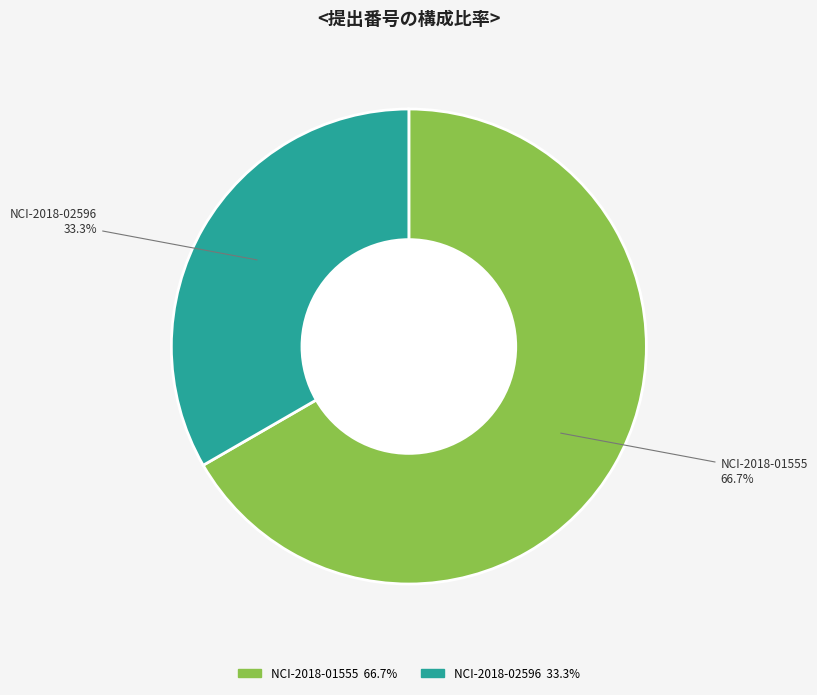

Which slice is the largest?

NCI-2018-01555